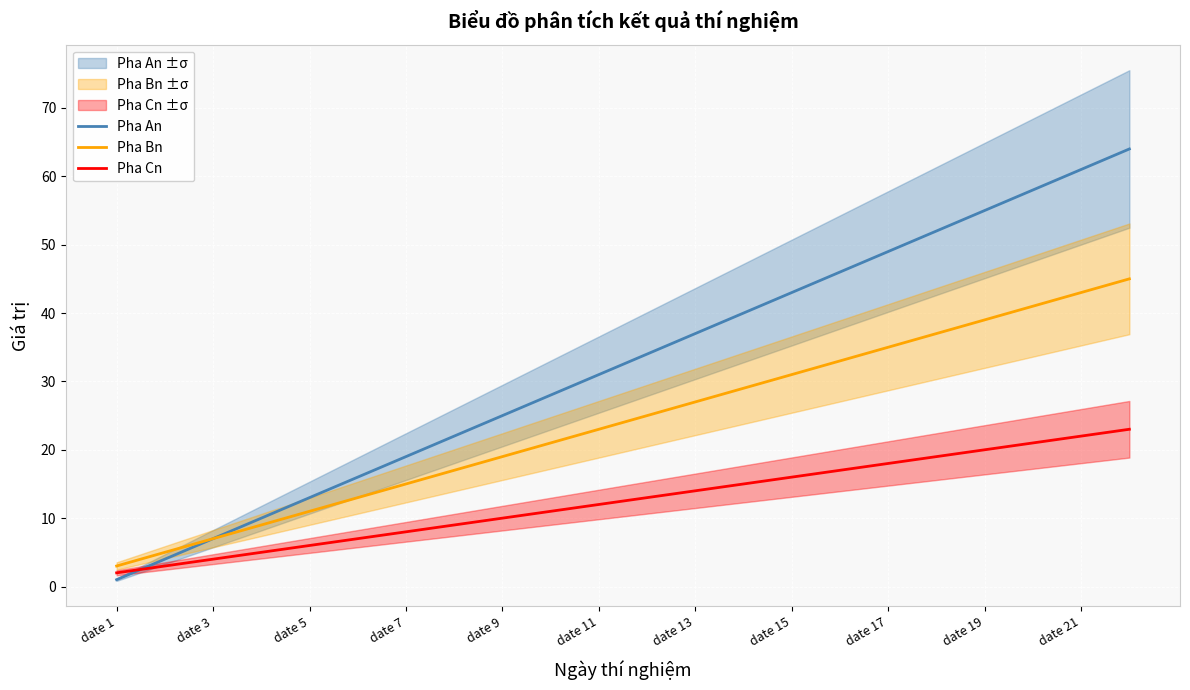

What is the smallest value displayed?

1